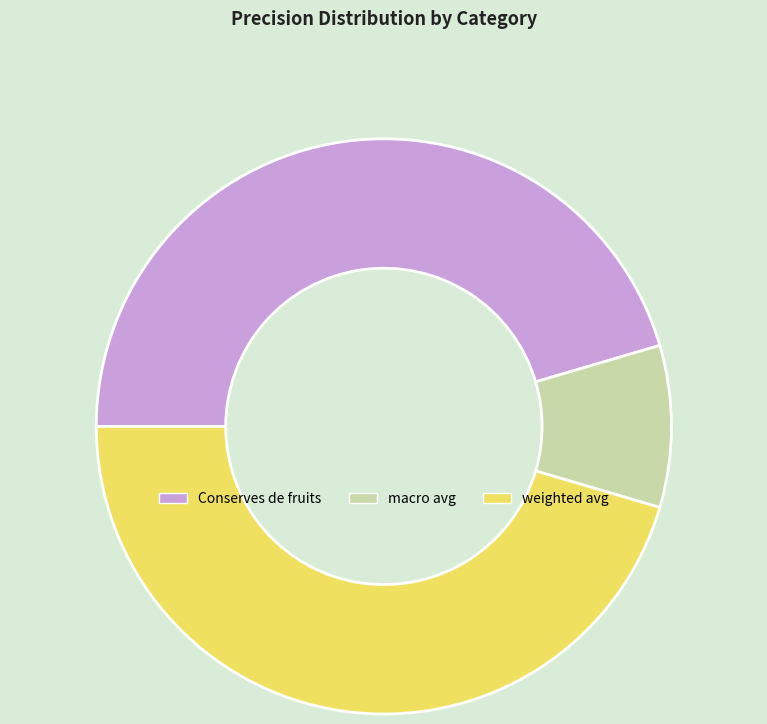

Combined, do Conserves de fruits and macro avg account for over 50%?

Yes